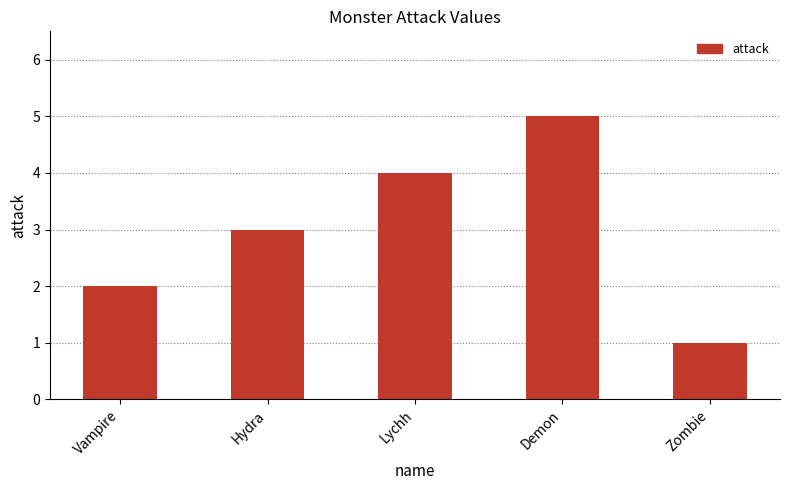

Which has a higher value, Zombie or Hydra?

Hydra